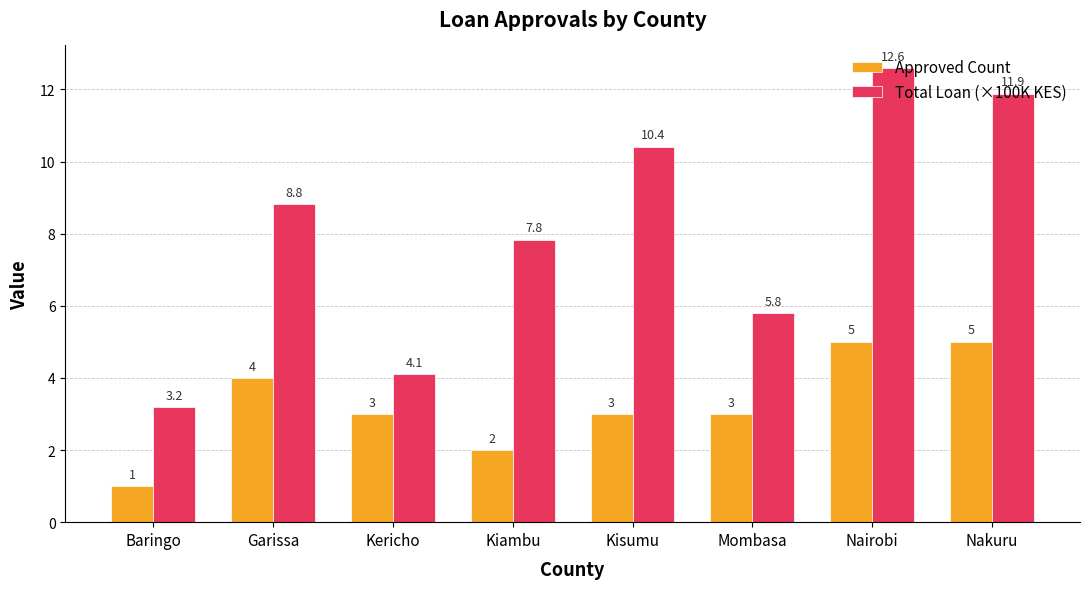

What is the maximum value shown in the chart?

12.6